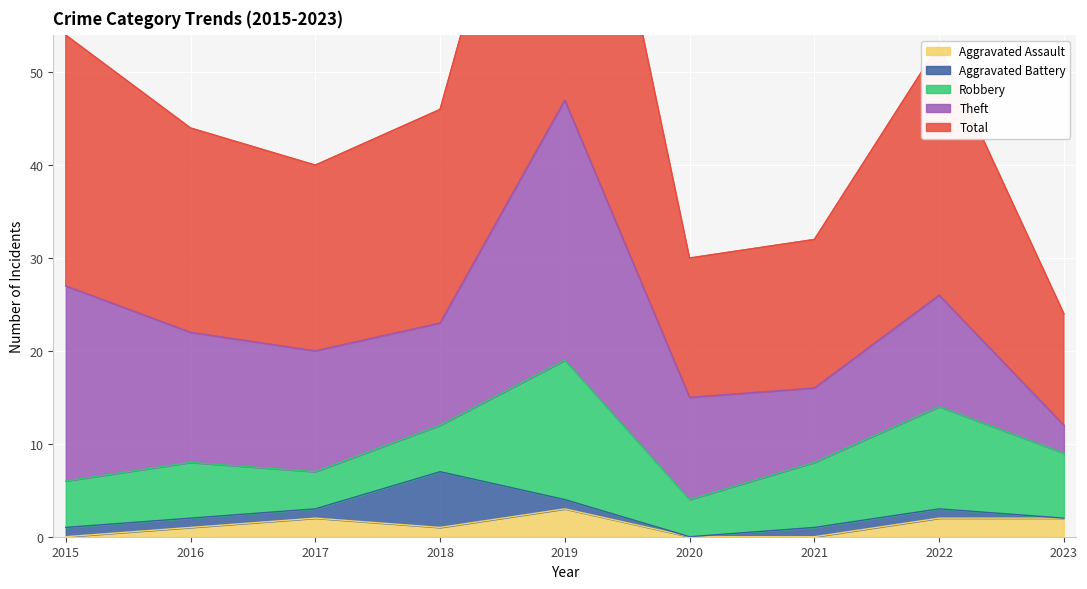

Reading left to right, extract all data points from this chart.

Aggravated Assault: 2015=0	2016=1	2017=2	2018=1	2019=3	2020=0	2021=0	2022=2	2023=2
Aggravated Battery: 2015=1	2016=1	2017=1	2018=6	2019=1	2020=0	2021=1	2022=1	2023=0
Robbery: 2015=5	2016=6	2017=4	2018=5	2019=15	2020=4	2021=7	2022=11	2023=7
Theft: 2015=21	2016=14	2017=13	2018=11	2019=28	2020=11	2021=8	2022=12	2023=3
Total: 2015=27	2016=22	2017=20	2018=23	2019=47	2020=15	2021=16	2022=27	2023=12